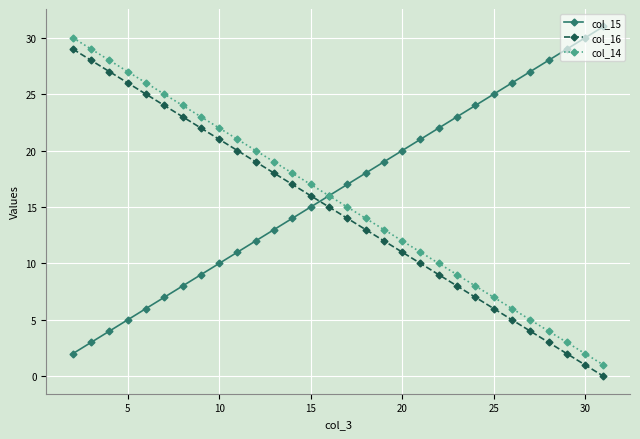

How many data points does each series have?

30